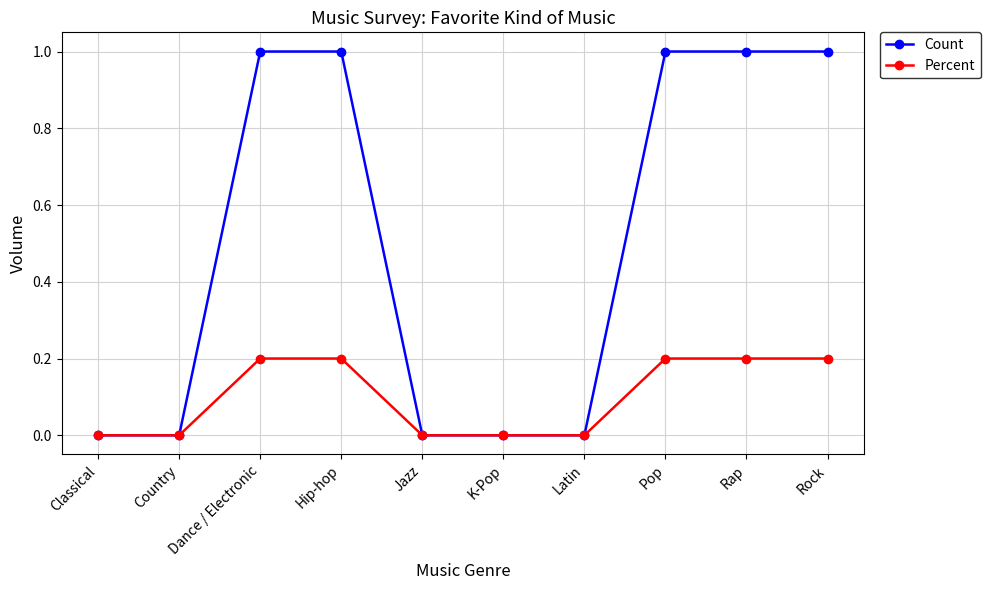

The value of Percent at Dance / Electronic is 0.2. True or false?

True